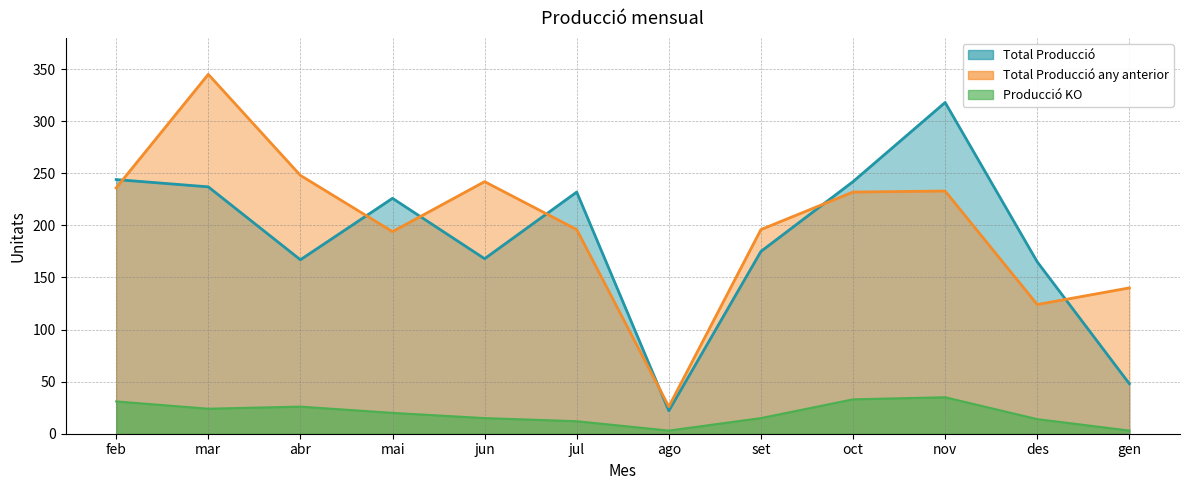

Which has a higher value, des or gen?

des